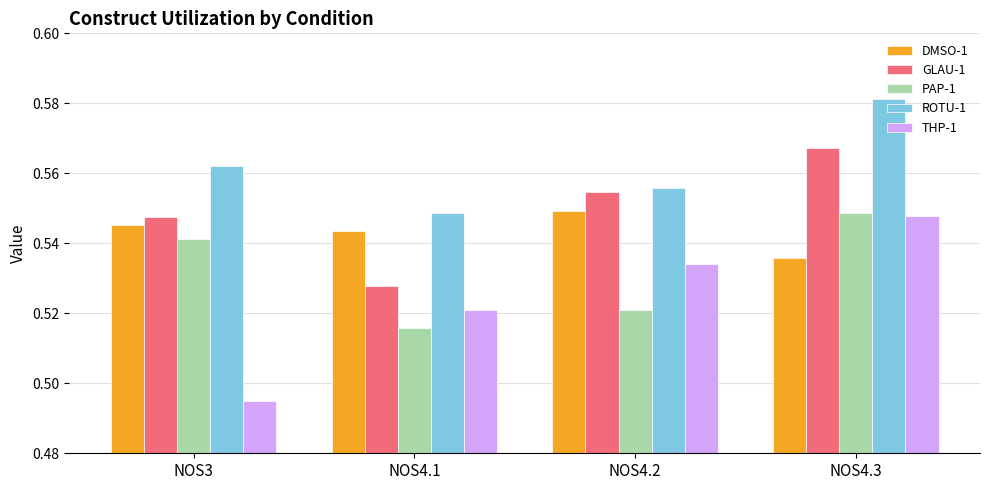

Is it true that GLAU-1 equals 1.0 at NOS3?

False